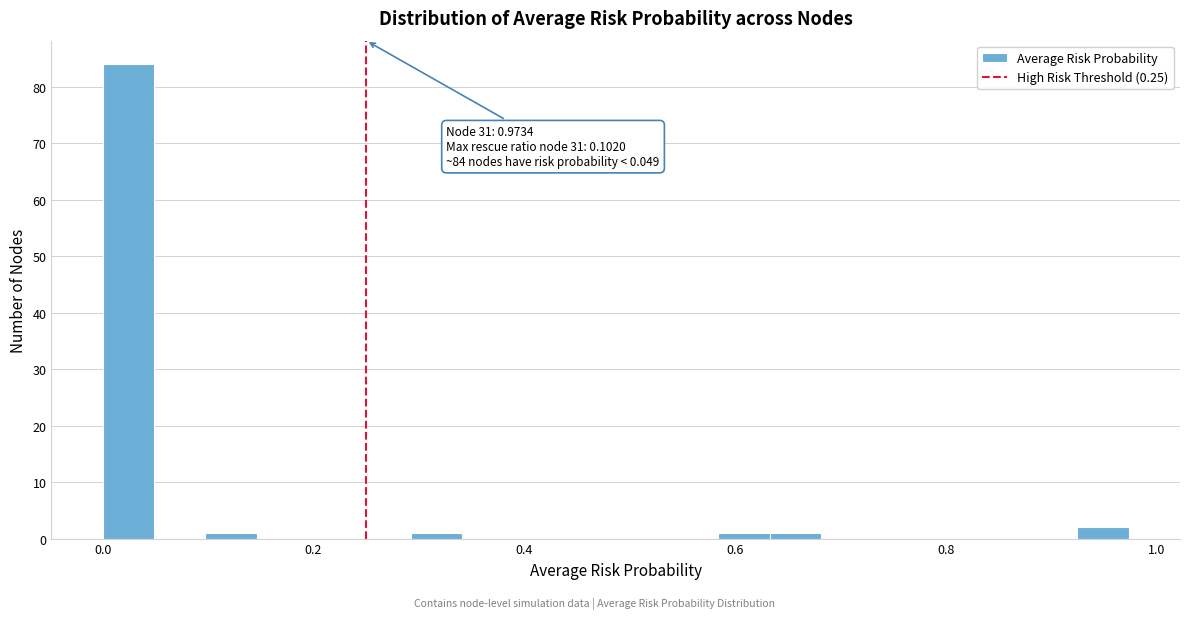

Around what value on the x-axis is the tallest bar? Give the approximate position of its centre, as read against the axis.

0.02